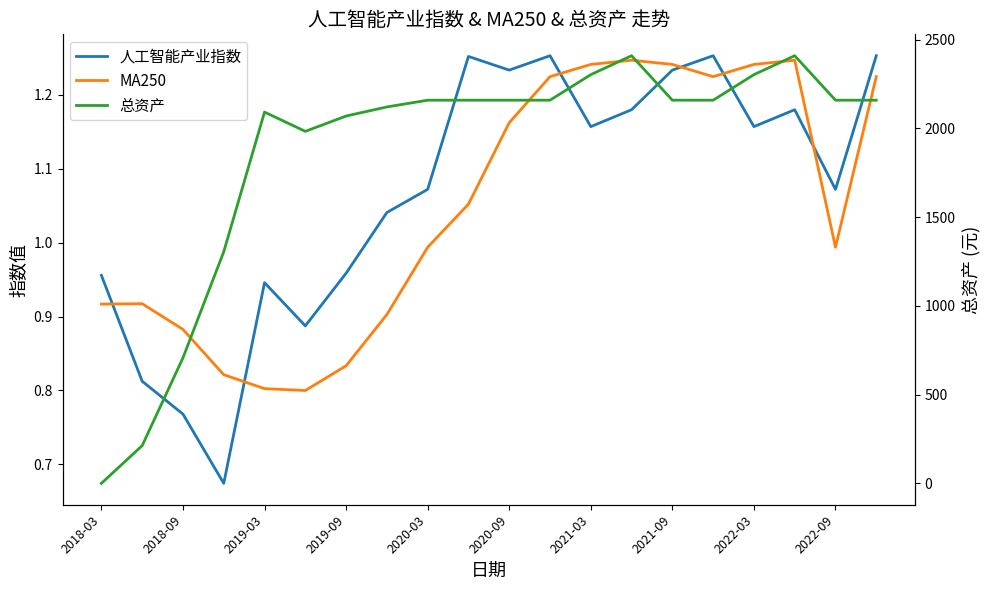

Which category has the lowest value across all series?

2018-03